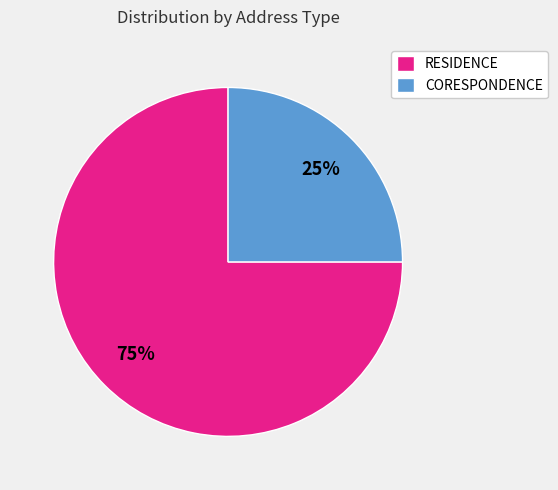

To the nearest percent, what is the average slice percentage?

50%